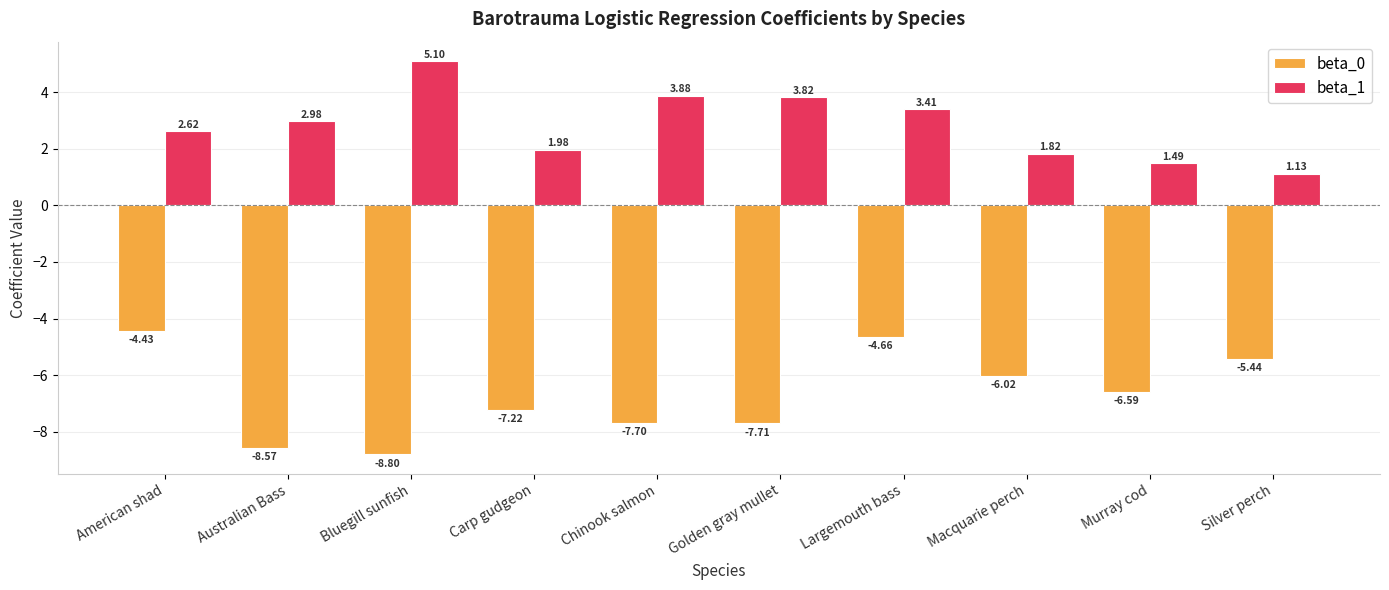

Is the value of beta_1 at Chinook salmon greater than the value of beta_0 at Murray cod?

Yes